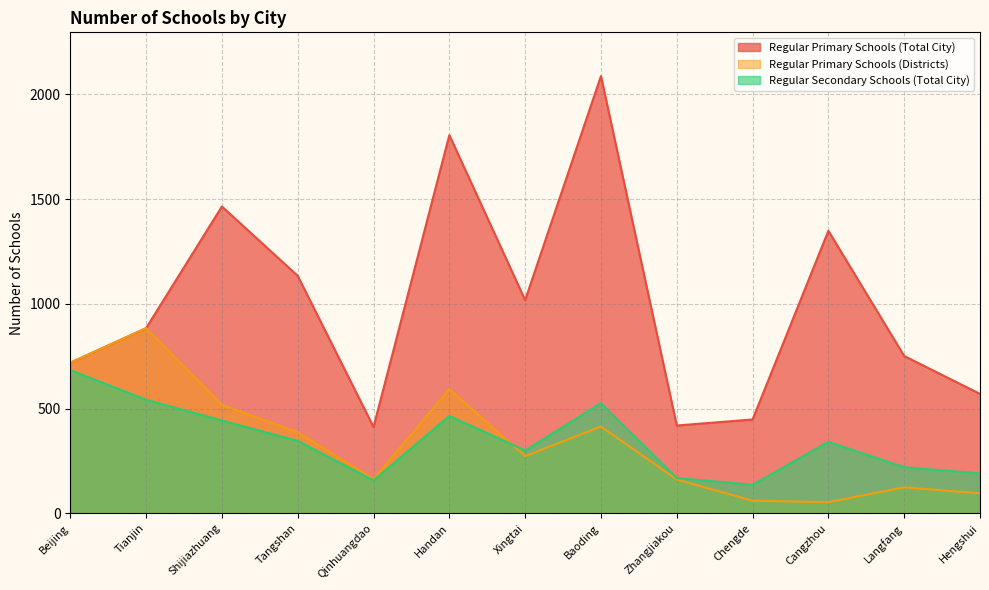

True or false: Regular Secondary Schools (Total City) and Regular Primary Schools (Total City) cross at least once.

False